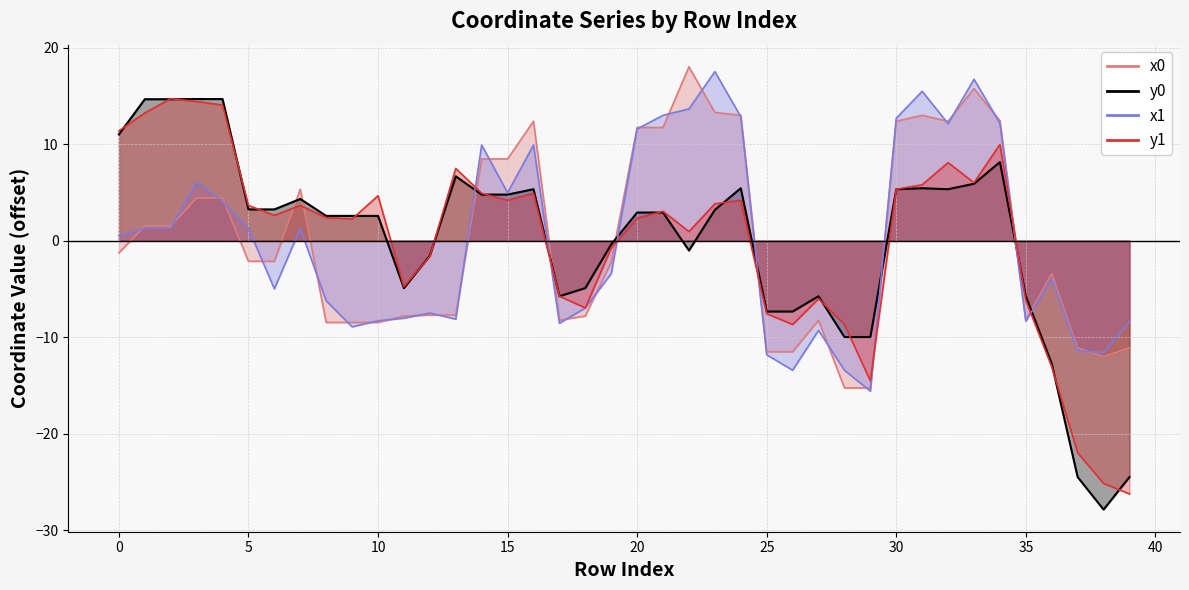

Does the chart display data point markers on the line(s)?

No